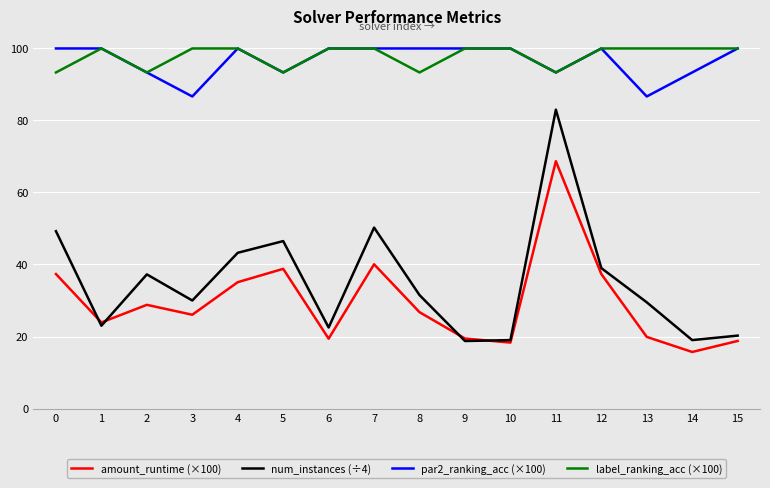

Is the value of label_ranking_acc (×100) at 8 greater than the value of num_instances (÷4) at 3?

Yes